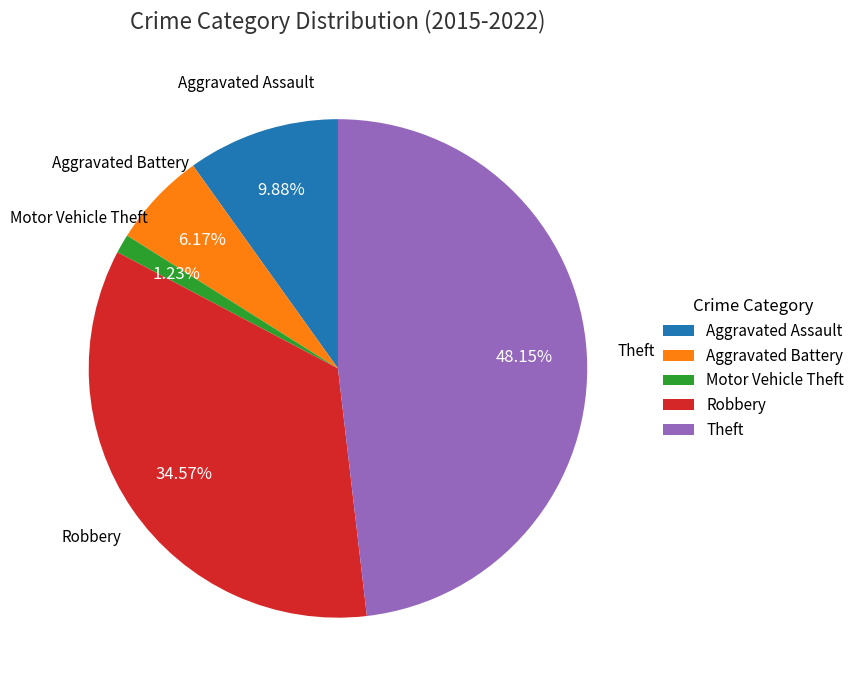

Combined, do Aggravated Assault and Theft account for over 50%?

Yes